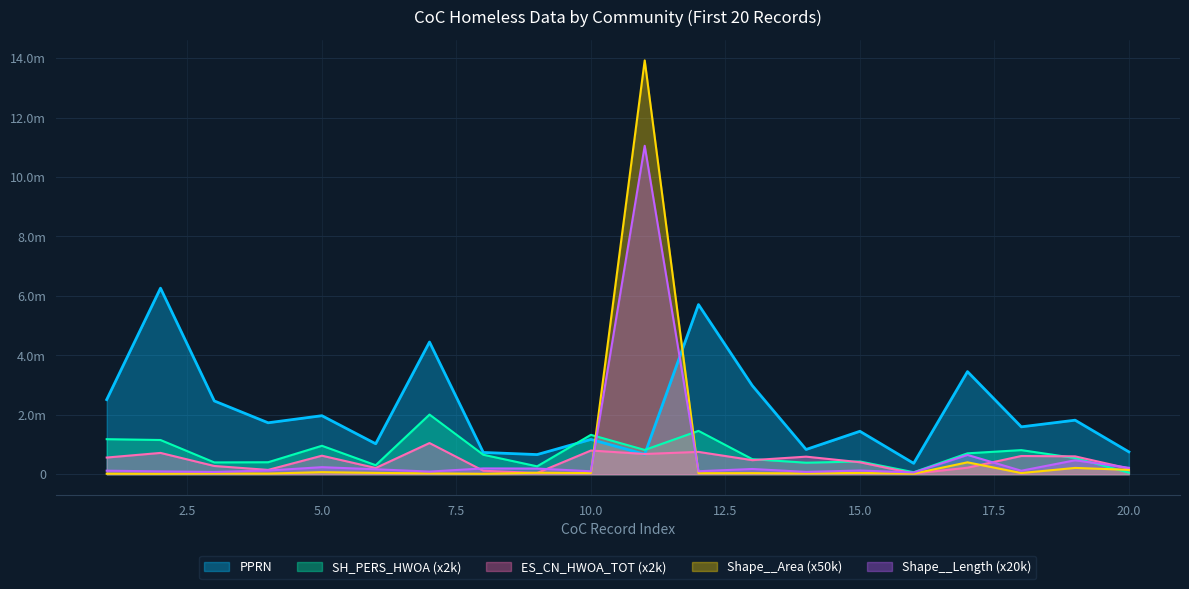

Which label corresponds to the largest value in the chart?

11